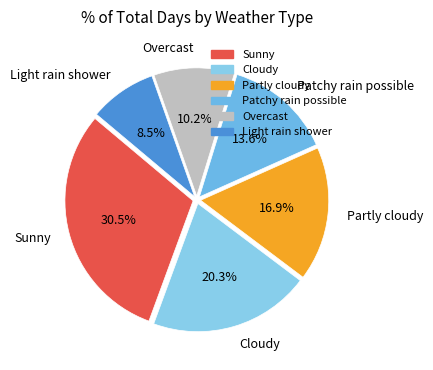

Count the number of slices in the pie.

6